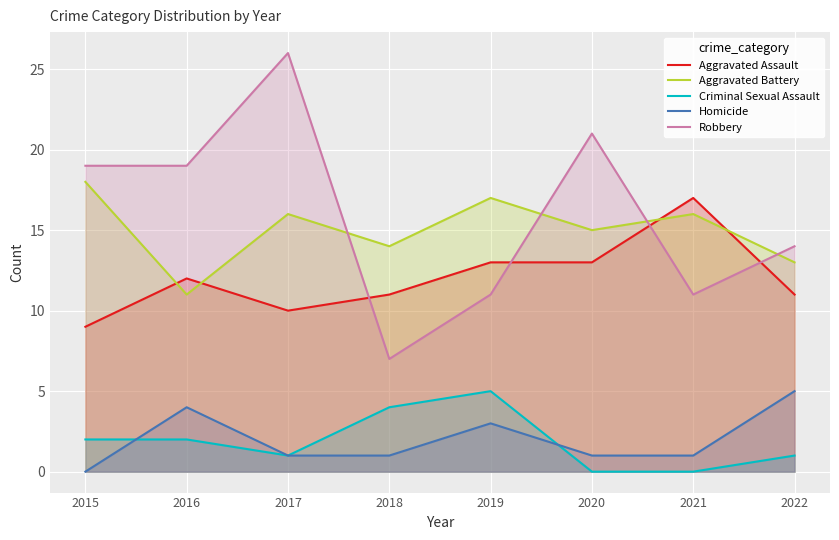

True or false: Homicide and Robbery cross at least once.

False